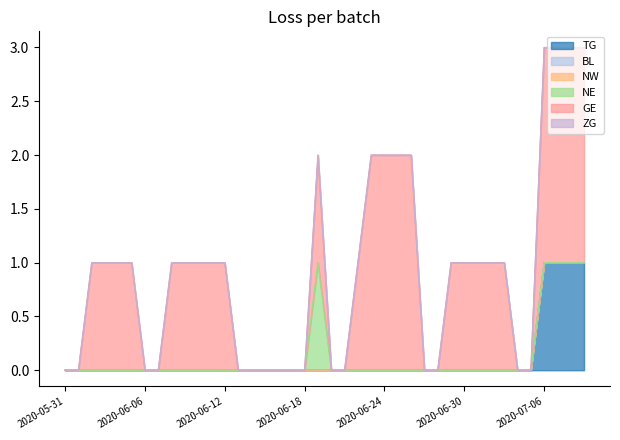

Between 2020-07-08 and 2020-06-14, which is larger?

2020-07-08